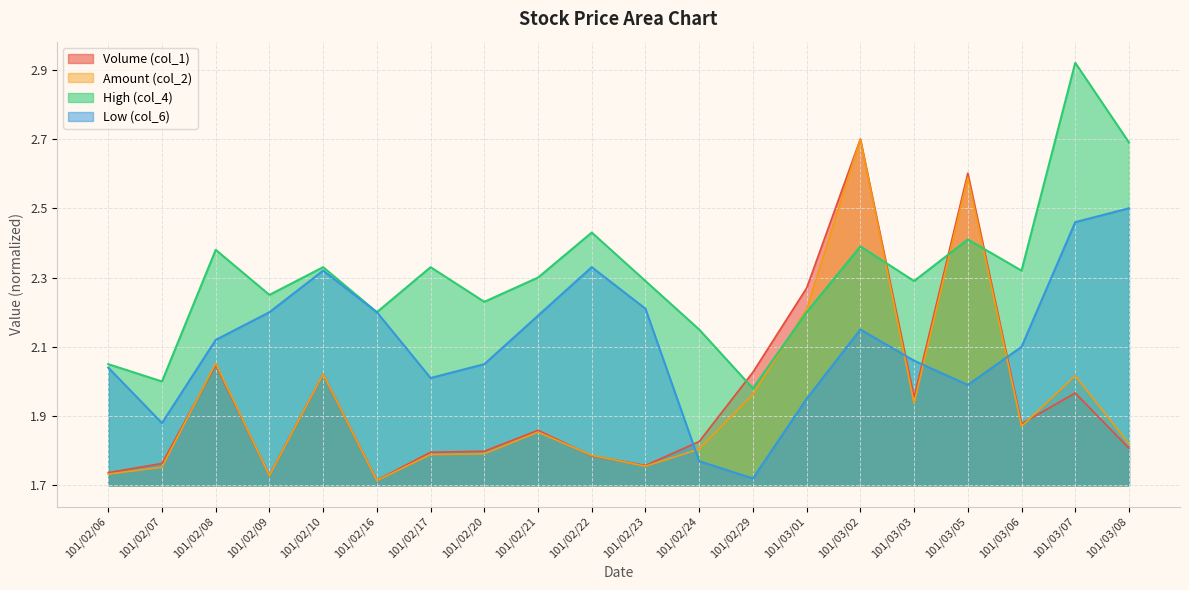

What is the smallest value displayed?

1.7